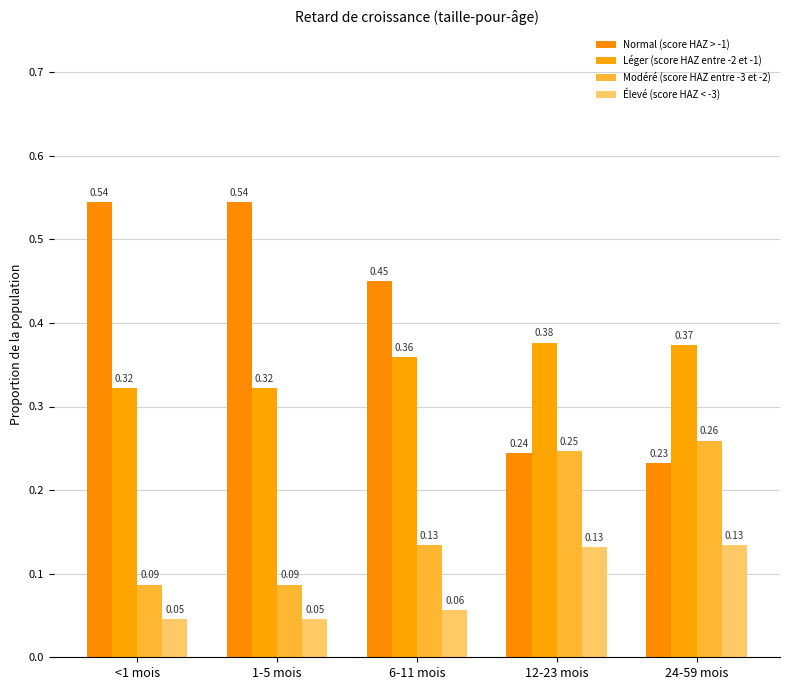

What is the approximate value of Normal (score HAZ > -1) at 6-11 mois?

0.4